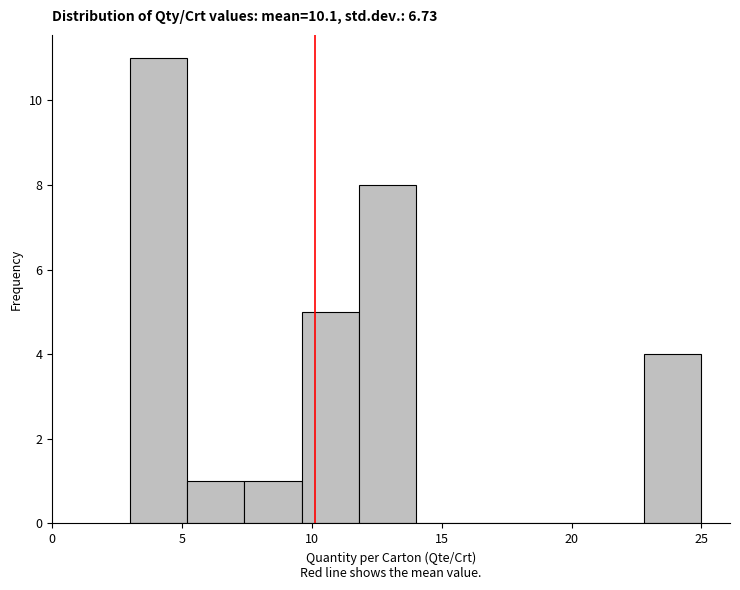

Reading left to right, transcribe this chart: for each bar, give the range it covers on the x-axis and its height. Neither the bar edges nor the heights are printed on the chart, so give them approximately, as read against the axes.

3.0 to 5.2: 11
5.2 to 7.4: 1
7.4 to 9.6: 1
9.6 to 11.8: 5
11.8 to 14.0: 8
14.0 to 16.2: 0
16.2 to 18.4: 0
18.4 to 20.6: 0
20.6 to 22.8: 0
22.8 to 25.0: 4